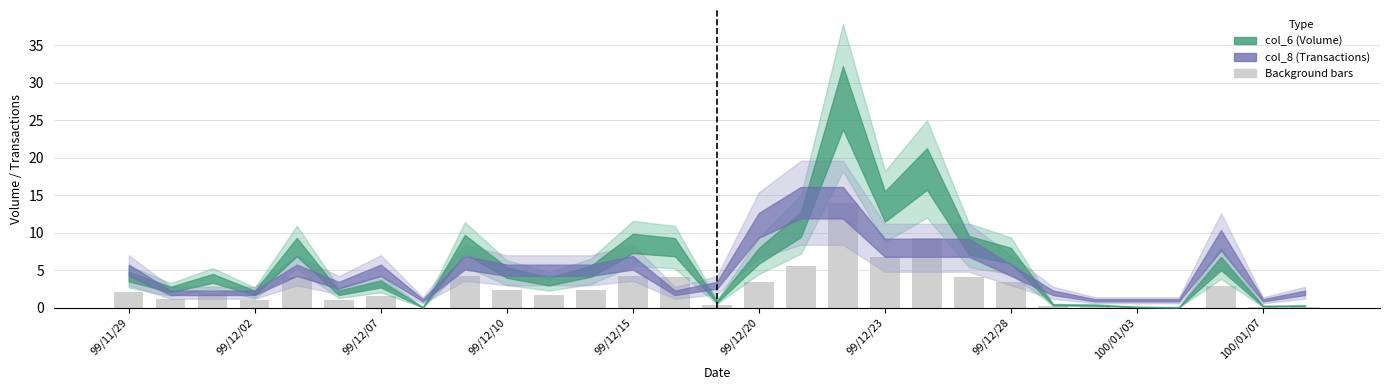

What is the greatest value displayed?

14.0